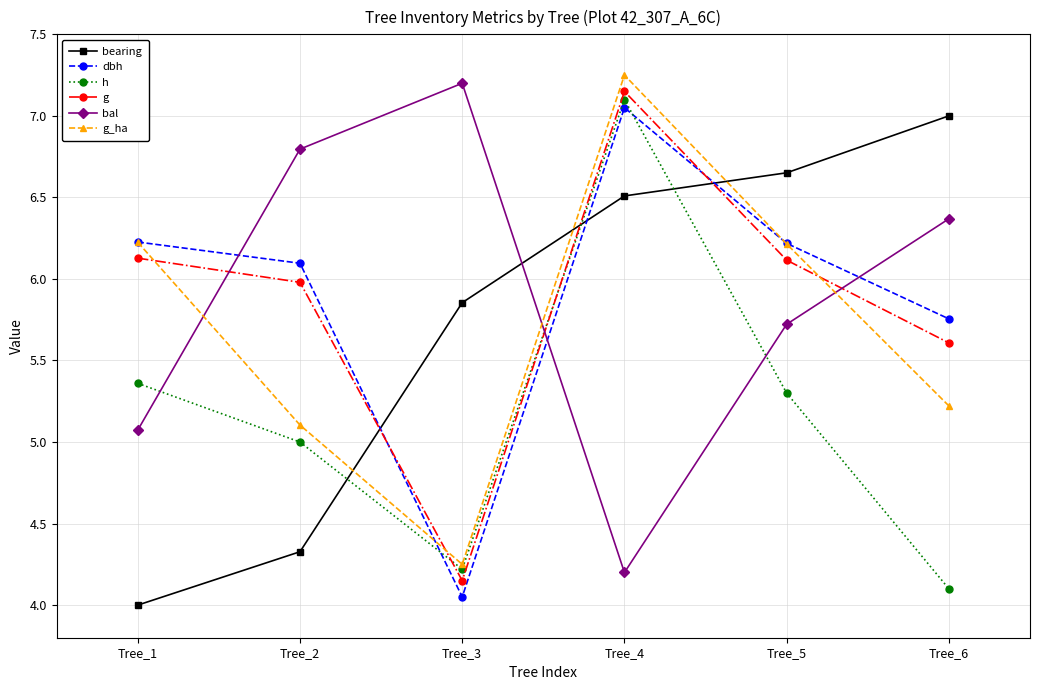

How many interior local peaks does the bal series have?

1